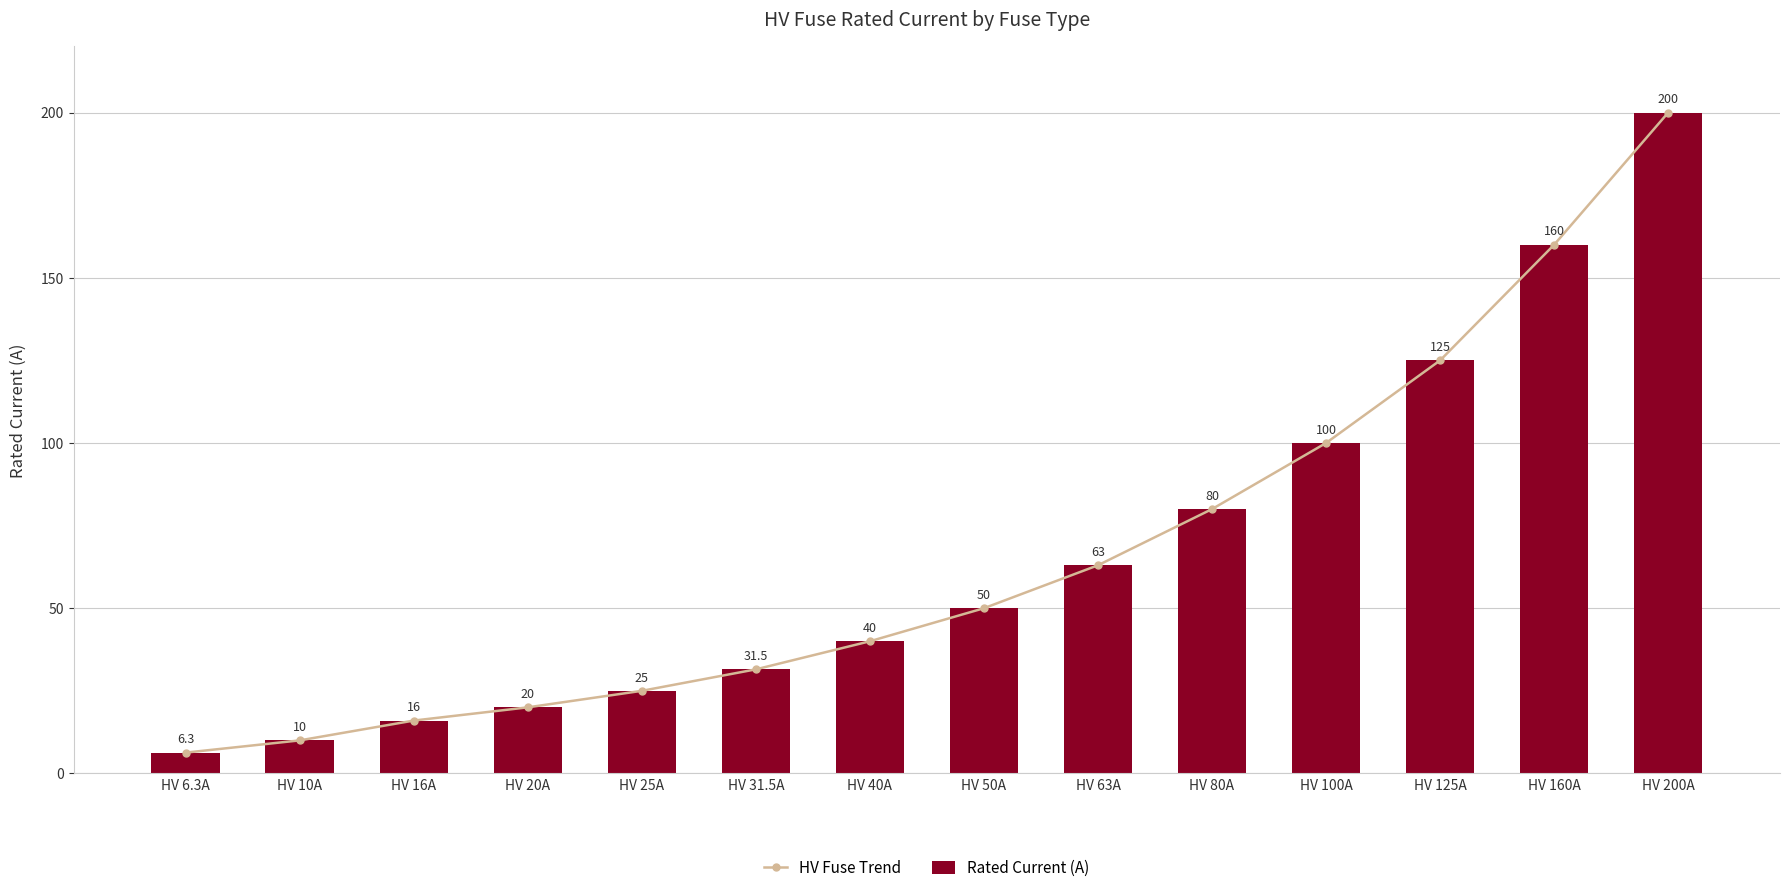

Is the value of HV Fuse Trend at HV 125A greater than the value of Rated Current (A) at HV 50A?

Yes